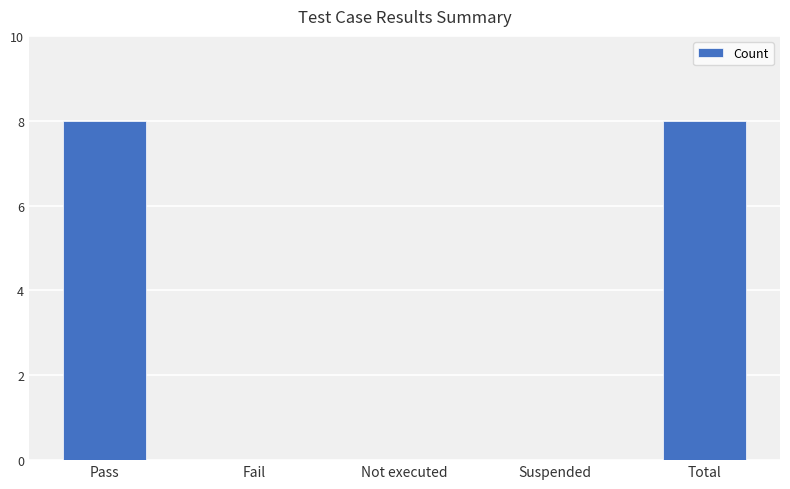

How many series are shown in this chart?

1